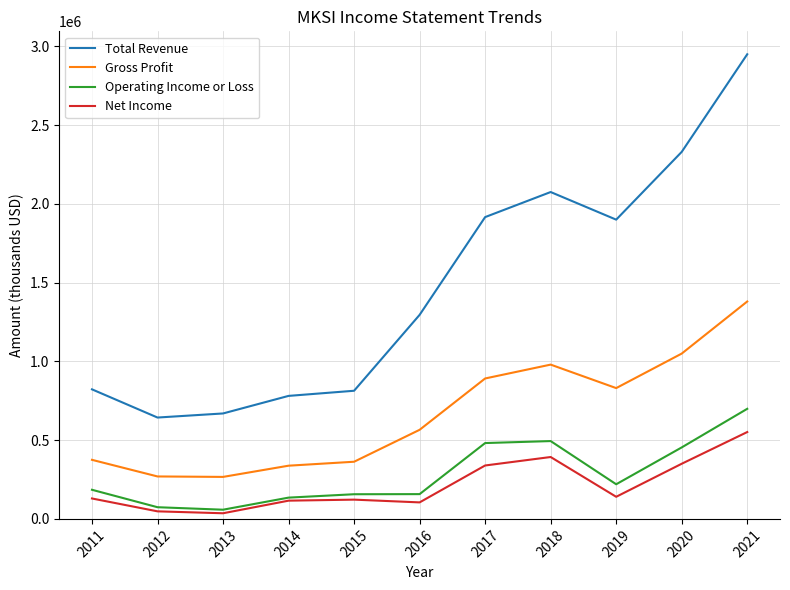

What is the sum of all Gross Profit values?

7308500